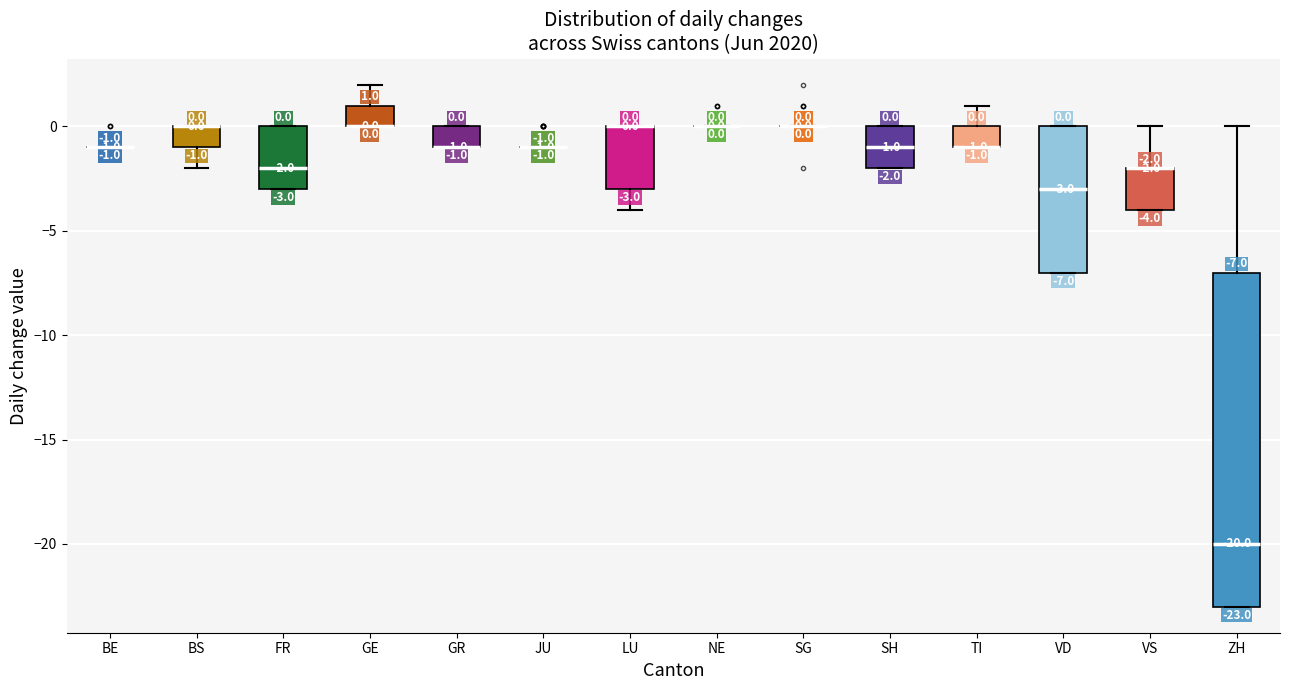

Comparing the boxes themselves (not the whiskers), which one is the tallest?

ZH